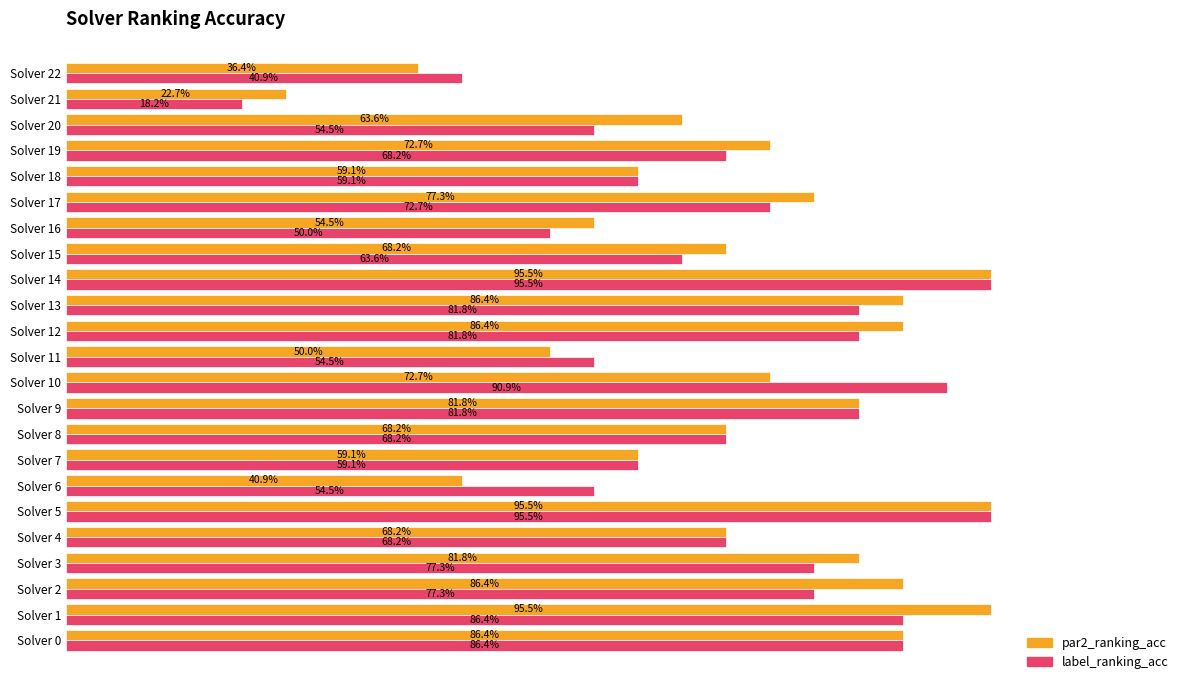

List the series in order of their peak value, lowest first.

par2_ranking_acc, label_ranking_acc